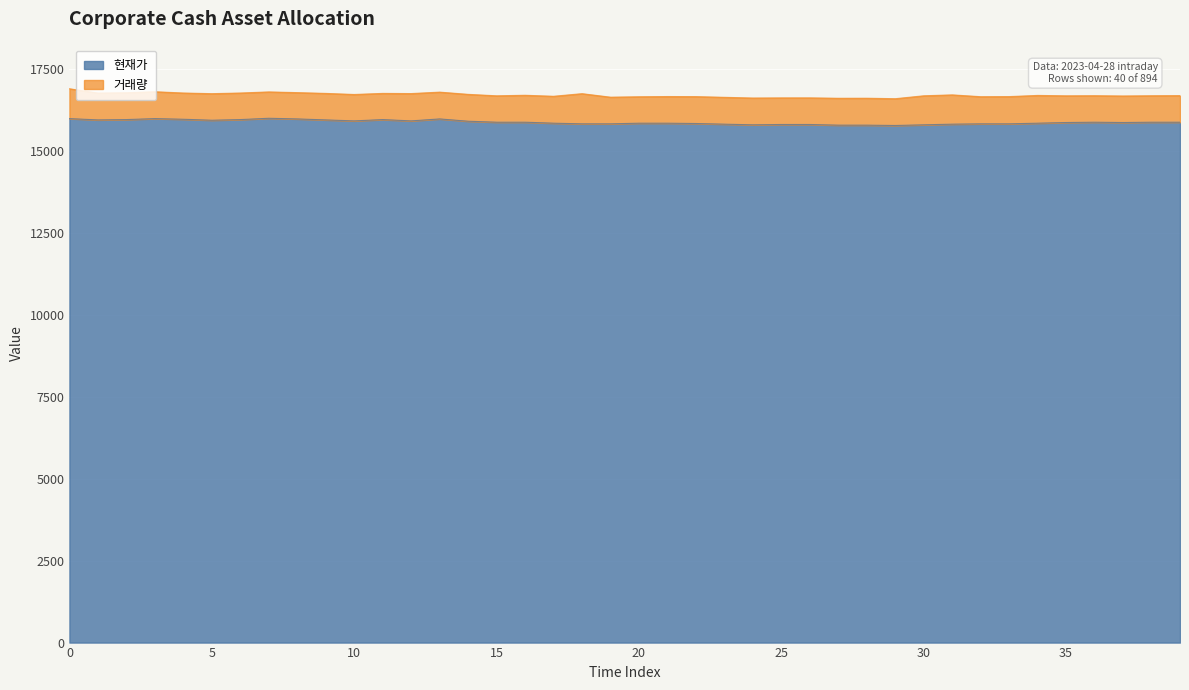

Rank the categories by value from lowest to highest.

29, 27, 28, 24, 30, 25, 26, 23, 31, 18, 19, 32, 33, 22, 17, 20, 21, 34, 35, 37, 15, 16, 36, 38, 39, 14, 10, 12, 5, 1, 9, 2, 6, 11, 4, 8, 13, 0, 3, 7